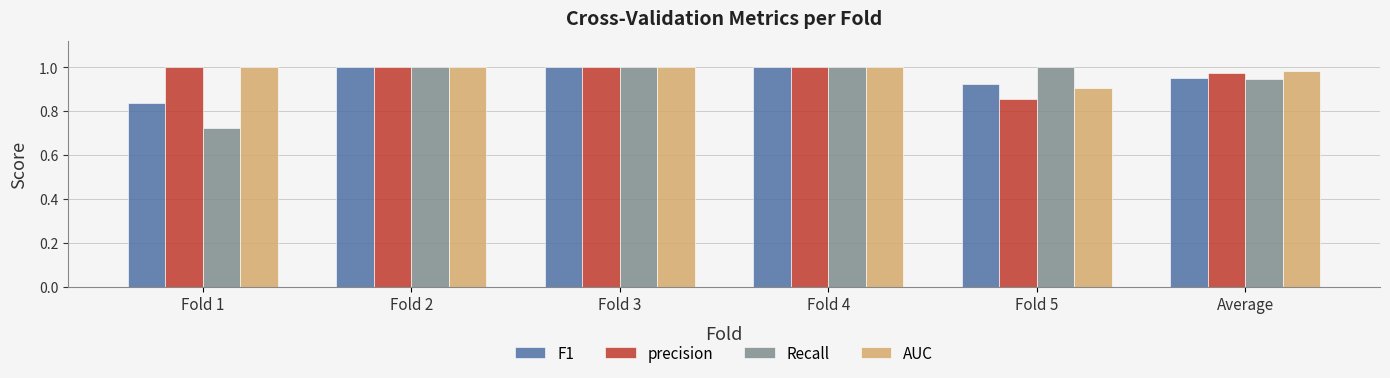

Which series has the widest spread of values?

Recall